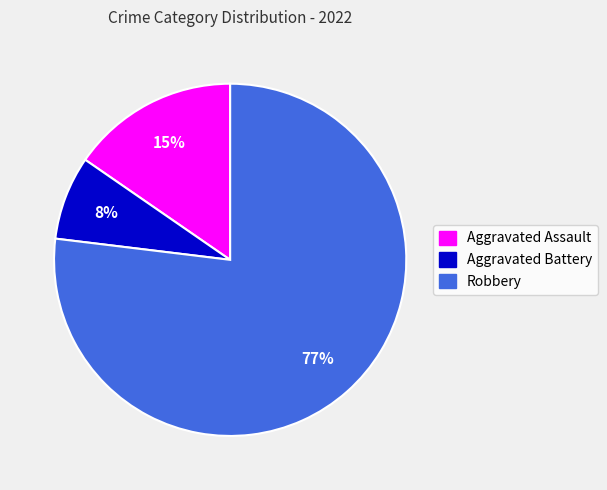

Is the sum of Aggravated Assault and Aggravated Battery greater than half?

No